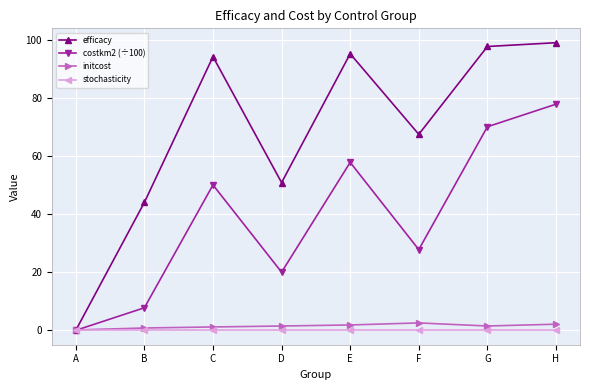

Where is the first local minimum for efficacy?

D